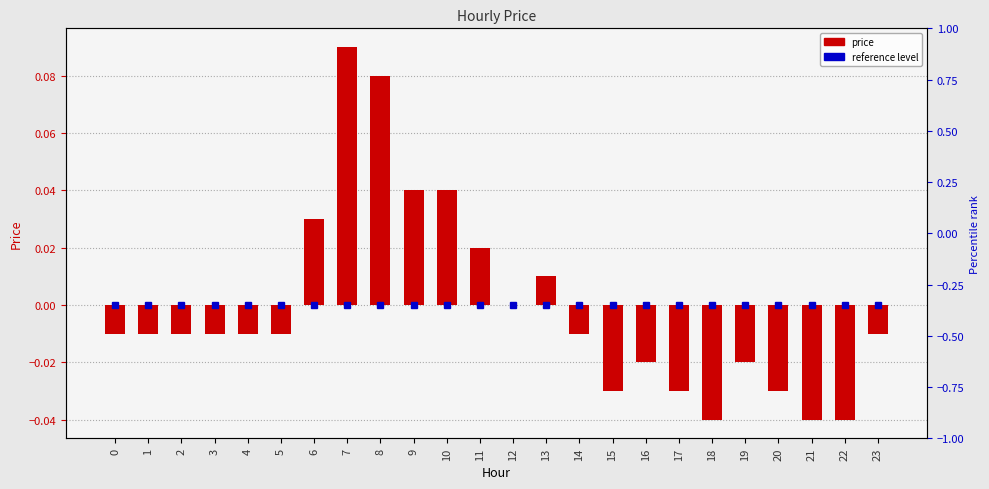

How many negative values are there?

16